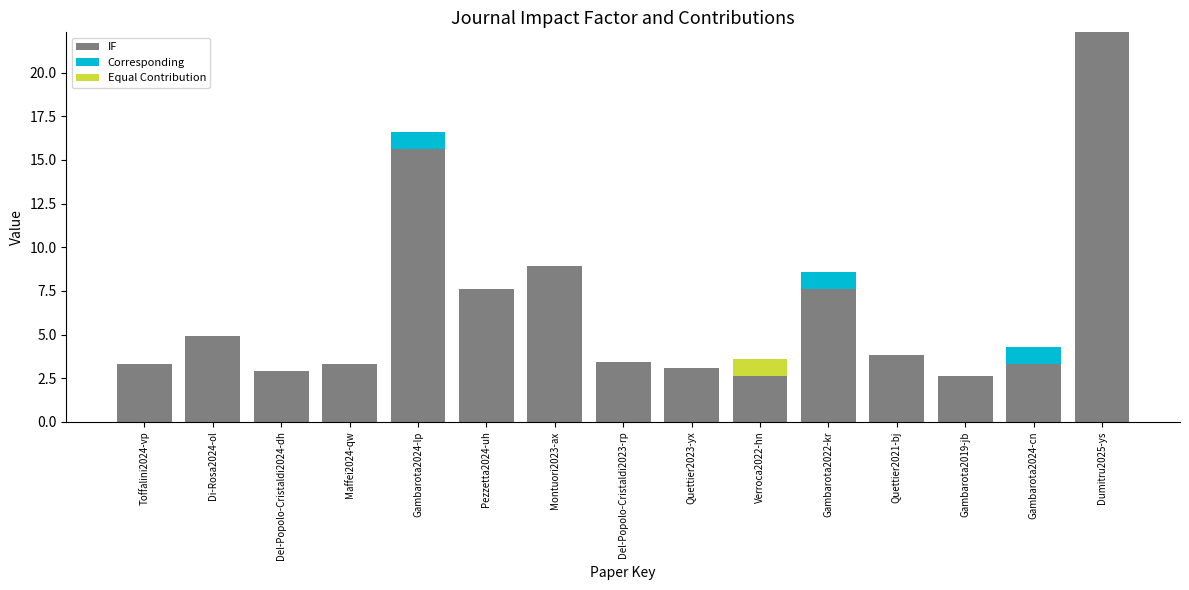

At which category is the sum across all series the highest?

Dumitru2025-ys